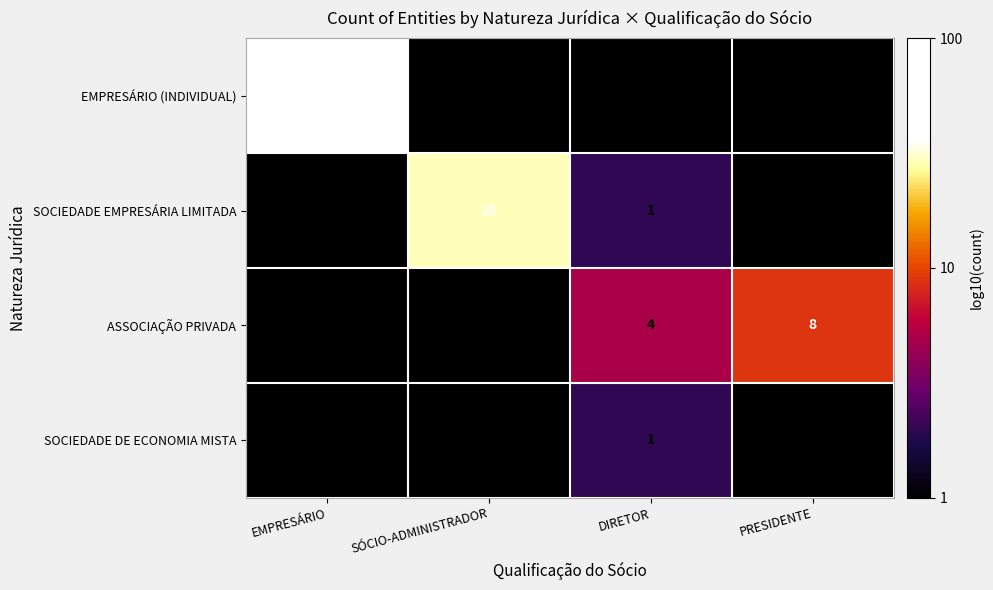

At how many categories does at least one series exceed 1?

2